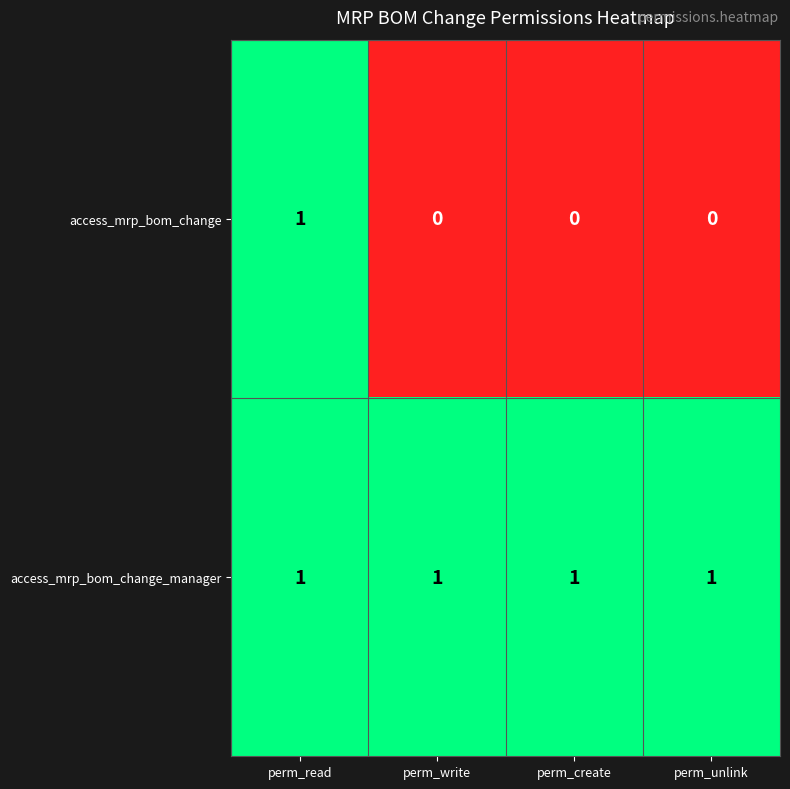

How many access_mrp_bom_change values are between 0 and 1?

4